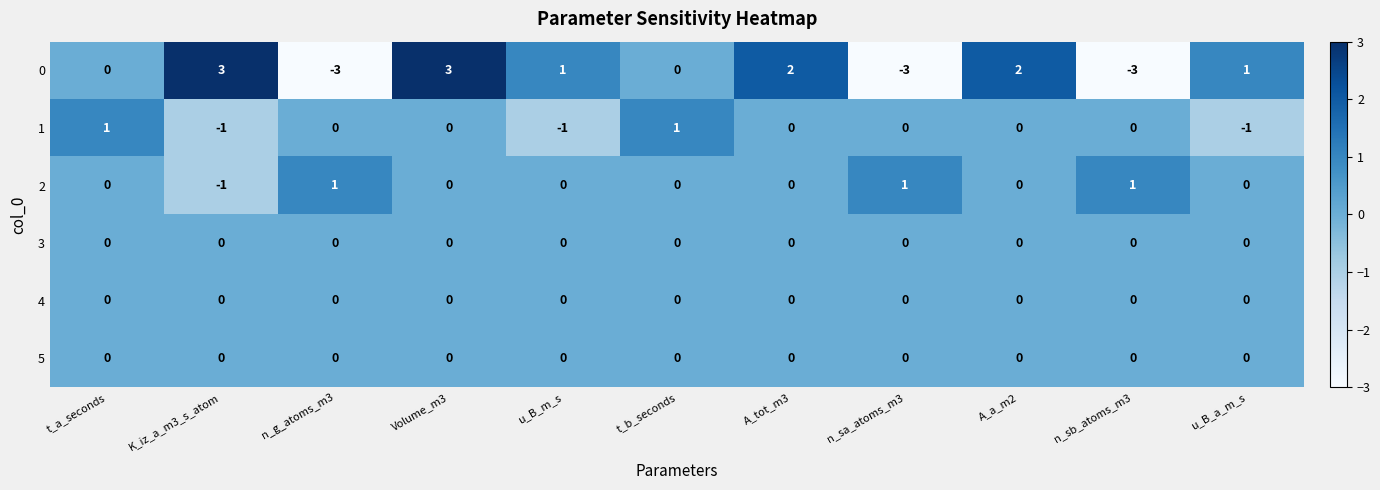

What is the minimum value shown in the chart?

-3